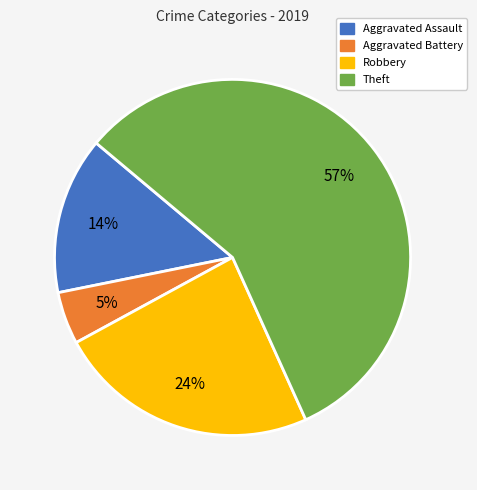

Does Theft represent more than half of the total?

Yes